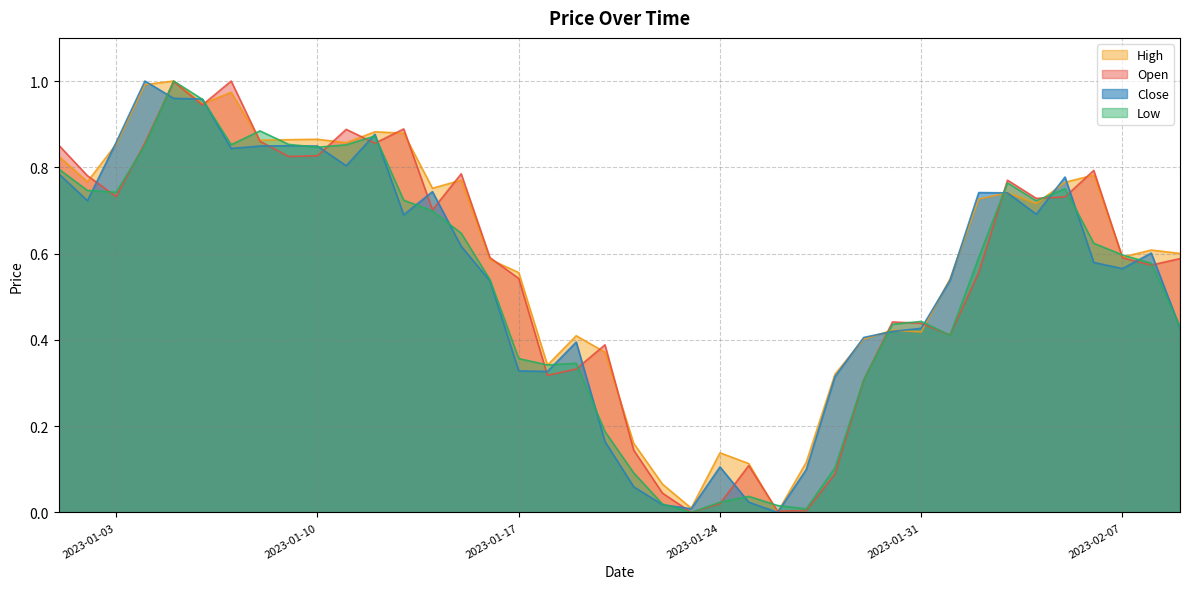

Reading left to right, extract all data points from this chart.

Open: 2023-01-01=0.9	2023-01-02=0.8	2023-01-03=0.7	2023-01-04=0.9	2023-01-05=1.0	2023-01-06=0.9	2023-01-07=1.0	2023-01-08=0.9	2023-01-09=0.8	2023-01-10=0.8	2023-01-11=0.9	2023-01-12=0.9	2023-01-13=0.9	2023-01-14=0.7	2023-01-15=0.8	2023-01-16=0.6	2023-01-17=0.5	2023-01-18=0.3	2023-01-19=0.3	2023-01-20=0.4	2023-01-21=0.1	2023-01-22=0.0	2023-01-23=0.0	2023-01-24=0.0	2023-01-25=0.1	2023-01-26=0.0	2023-01-27=0.0	2023-01-28=0.1	2023-01-29=0.3	2023-01-30=0.4	2023-01-31=0.4	2023-02-01=0.4	2023-02-02=0.6	2023-02-03=0.8	2023-02-04=0.7	2023-02-05=0.7	2023-02-06=0.8	2023-02-07=0.6	2023-02-08=0.6	2023-02-09=0.6
High: 2023-01-01=0.8	2023-01-02=0.8	2023-01-03=0.9	2023-01-04=1.0	2023-01-05=1.0	2023-01-06=0.9	2023-01-07=1.0	2023-01-08=0.9	2023-01-09=0.9	2023-01-10=0.9	2023-01-11=0.9	2023-01-12=0.9	2023-01-13=0.9	2023-01-14=0.8	2023-01-15=0.8	2023-01-16=0.6	2023-01-17=0.6	2023-01-18=0.3	2023-01-19=0.4	2023-01-20=0.4	2023-01-21=0.2	2023-01-22=0.1	2023-01-23=0.0	2023-01-24=0.1	2023-01-25=0.1	2023-01-26=0.0	2023-01-27=0.1	2023-01-28=0.3	2023-01-29=0.4	2023-01-30=0.4	2023-01-31=0.4	2023-02-01=0.5	2023-02-02=0.7	2023-02-03=0.7	2023-02-04=0.7	2023-02-05=0.8	2023-02-06=0.8	2023-02-07=0.6	2023-02-08=0.6	2023-02-09=0.6
Low: 2023-01-01=0.8	2023-01-02=0.7	2023-01-03=0.7	2023-01-04=0.9	2023-01-05=1.0	2023-01-06=1.0	2023-01-07=0.9	2023-01-08=0.9	2023-01-09=0.9	2023-01-10=0.8	2023-01-11=0.9	2023-01-12=0.9	2023-01-13=0.7	2023-01-14=0.7	2023-01-15=0.6	2023-01-16=0.5	2023-01-17=0.4	2023-01-18=0.3	2023-01-19=0.3	2023-01-20=0.2	2023-01-21=0.1	2023-01-22=0.0	2023-01-23=0.0	2023-01-24=0.0	2023-01-25=0.0	2023-01-26=0.0	2023-01-27=0.0	2023-01-28=0.1	2023-01-29=0.3	2023-01-30=0.4	2023-01-31=0.4	2023-02-01=0.4	2023-02-02=0.6	2023-02-03=0.8	2023-02-04=0.7	2023-02-05=0.8	2023-02-06=0.6	2023-02-07=0.6	2023-02-08=0.6	2023-02-09=0.4
Close: 2023-01-01=0.8	2023-01-02=0.7	2023-01-03=0.9	2023-01-04=1.0	2023-01-05=1.0	2023-01-06=1.0	2023-01-07=0.8	2023-01-08=0.8	2023-01-09=0.8	2023-01-10=0.8	2023-01-11=0.8	2023-01-12=0.9	2023-01-13=0.7	2023-01-14=0.7	2023-01-15=0.6	2023-01-16=0.5	2023-01-17=0.3	2023-01-18=0.3	2023-01-19=0.4	2023-01-20=0.2	2023-01-21=0.1	2023-01-22=0.0	2023-01-23=0.0	2023-01-24=0.1	2023-01-25=0.0	2023-01-26=0.0	2023-01-27=0.1	2023-01-28=0.3	2023-01-29=0.4	2023-01-30=0.4	2023-01-31=0.4	2023-02-01=0.5	2023-02-02=0.7	2023-02-03=0.7	2023-02-04=0.7	2023-02-05=0.8	2023-02-06=0.6	2023-02-07=0.6	2023-02-08=0.6	2023-02-09=0.4